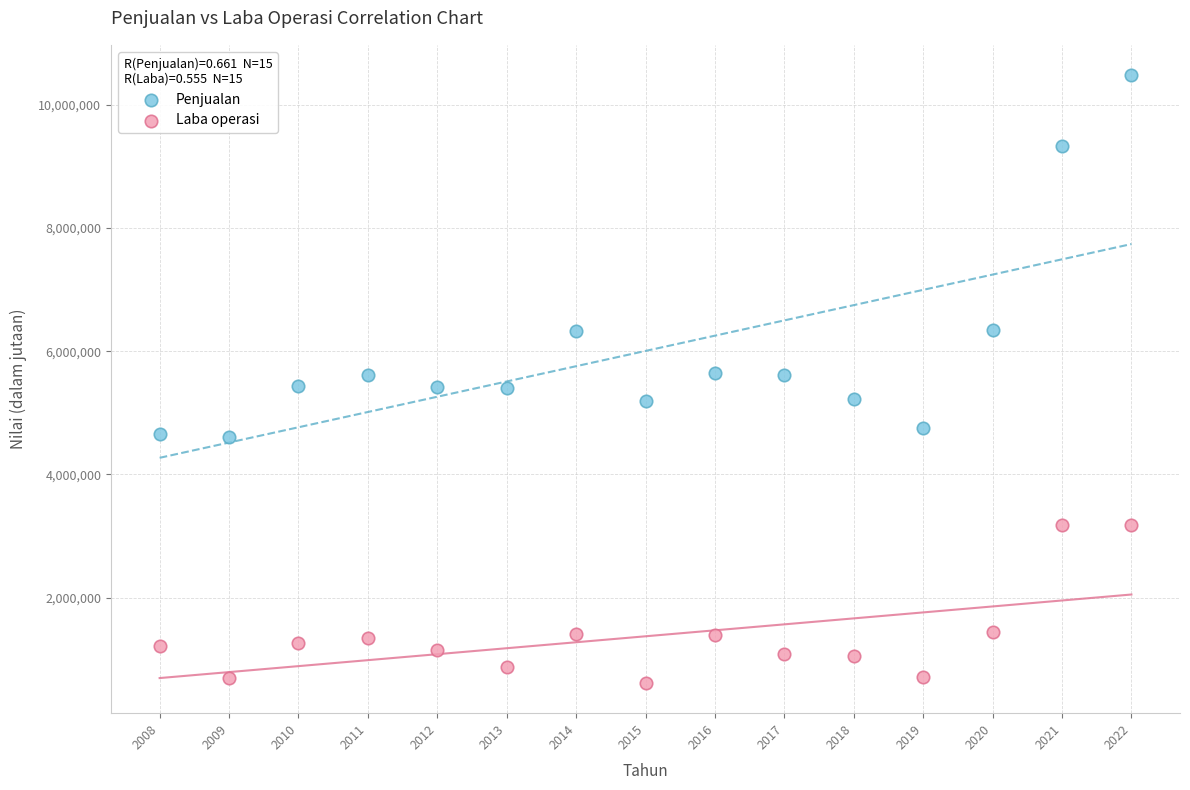

Which series contains the lowest Y value?

Laba operasi